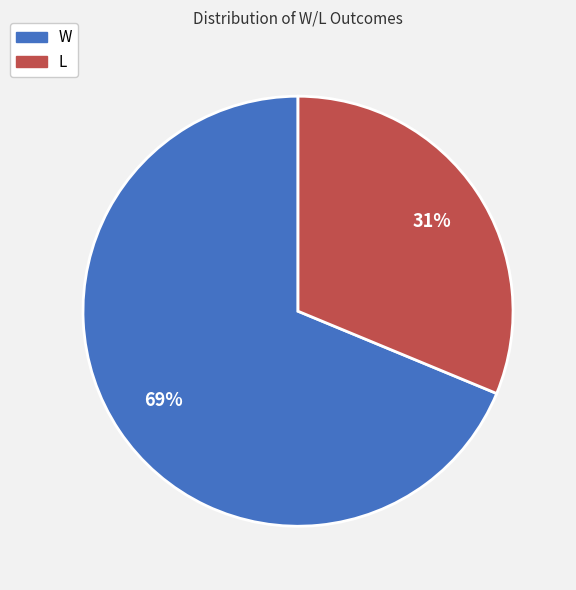

To the nearest percent, what percentage of the pie is W?

69%